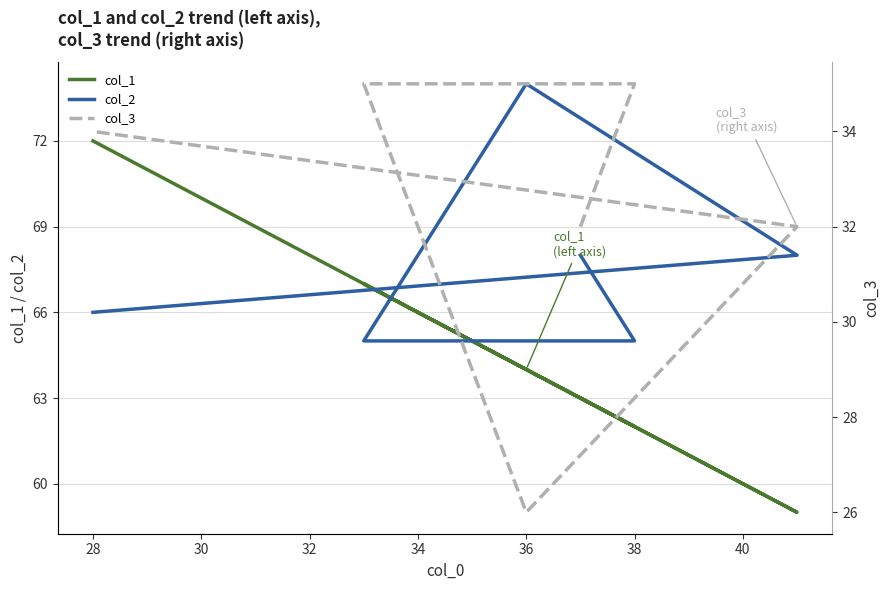

Rank the series by their maximum value, from highest to lowest.

col_2, col_1, col_3